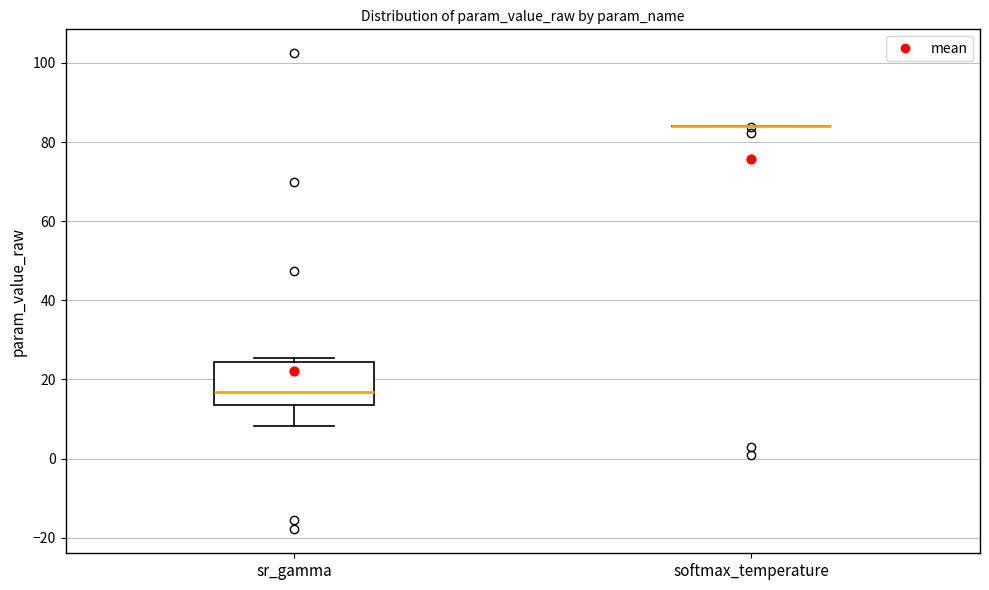

Which box is the tallest, from its lower edge to its upper edge?

sr_gamma